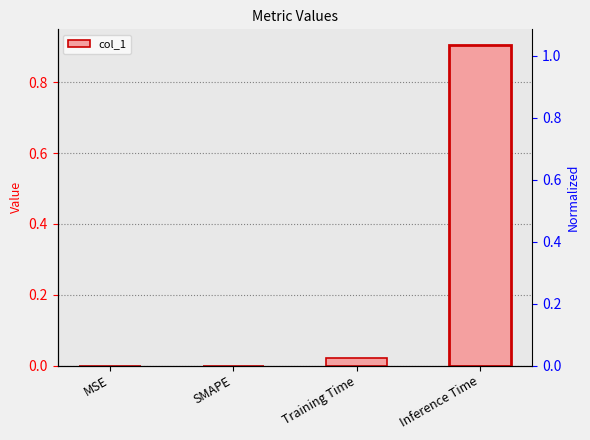

Reading left to right, list all the values displayed in this chart.

MSE=0.0	SMAPE=0.0	Training Time=0.0	Inference Time=0.9